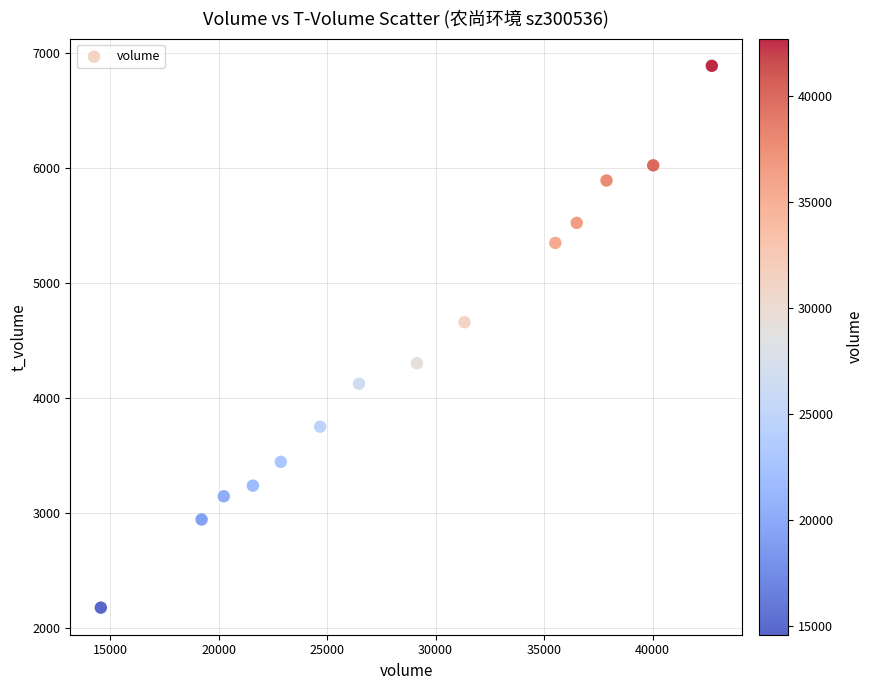

What Y value in the scatter plot is closest to 4533?

4659